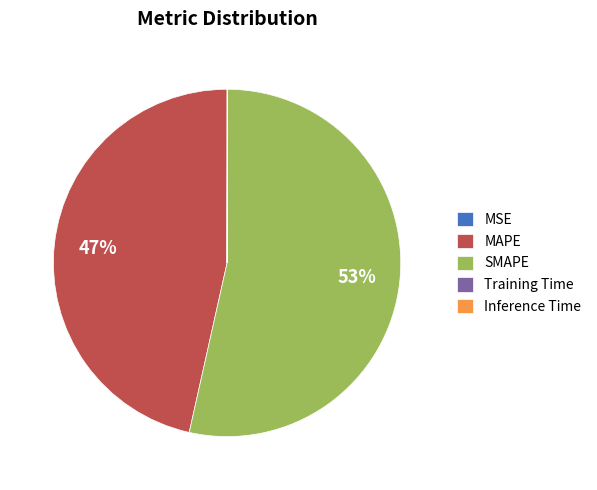

Which category has the biggest portion of the pie?

SMAPE